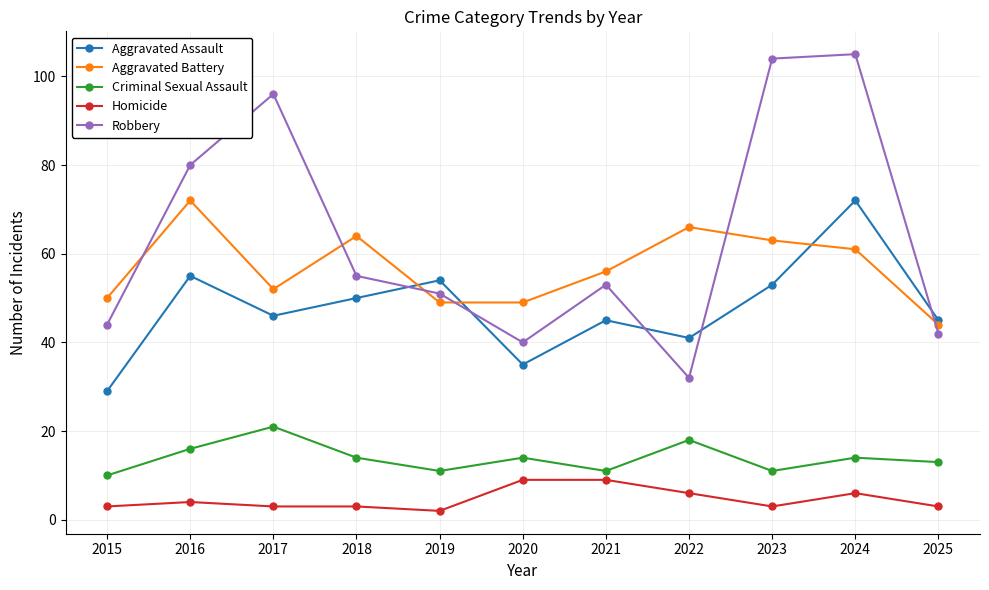

What is the sum of all Aggravated Assault values?

525